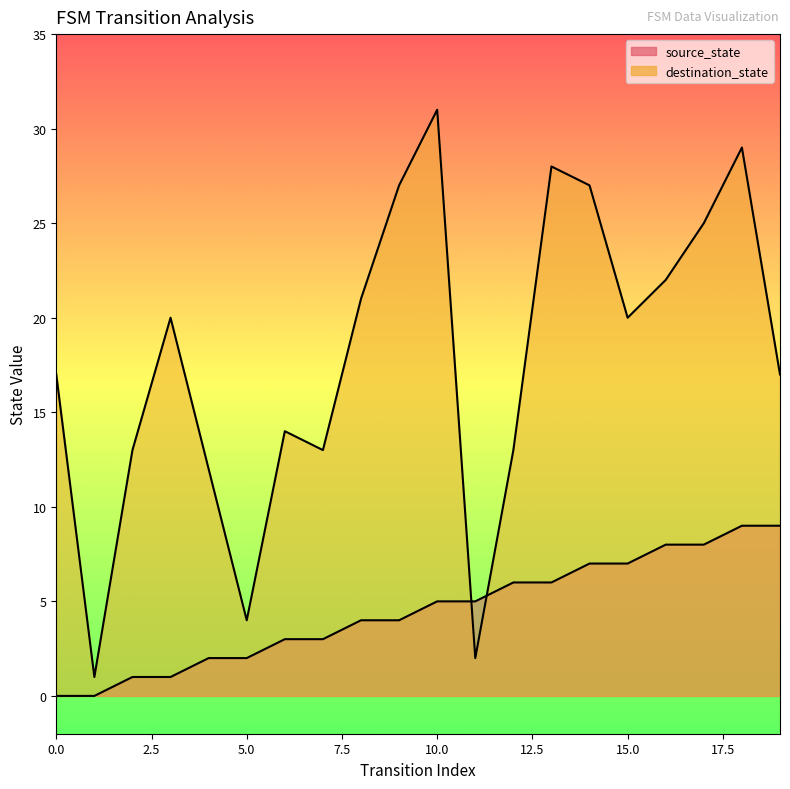

What is the difference between the second highest and minimum values in the destination_state series?

28